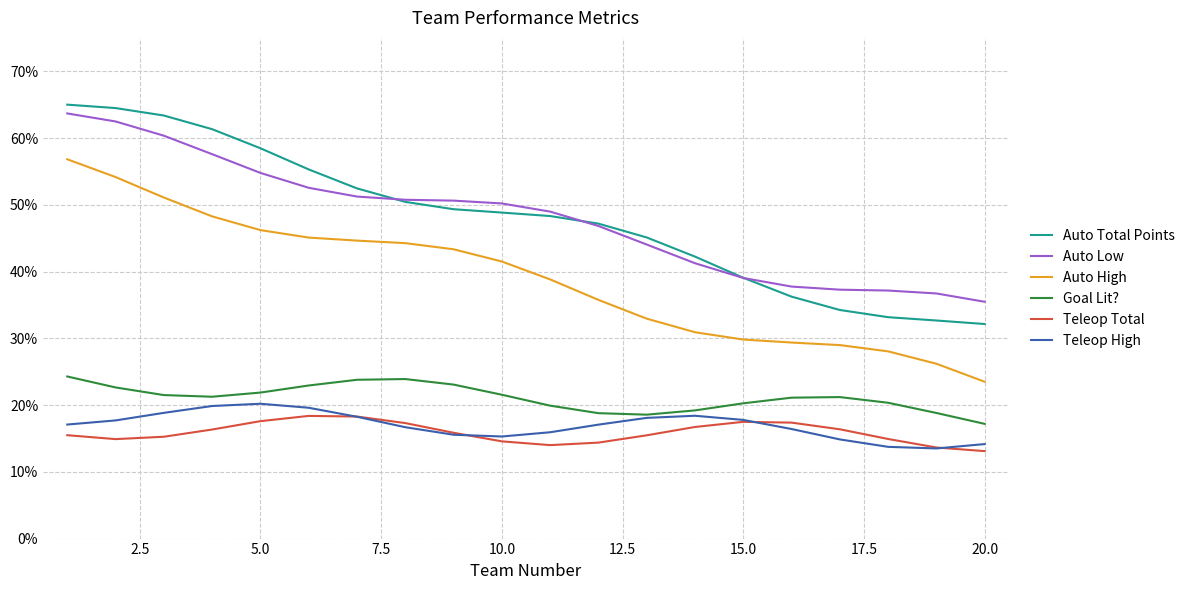

What is the lowest value of the Auto Low series?

35.5